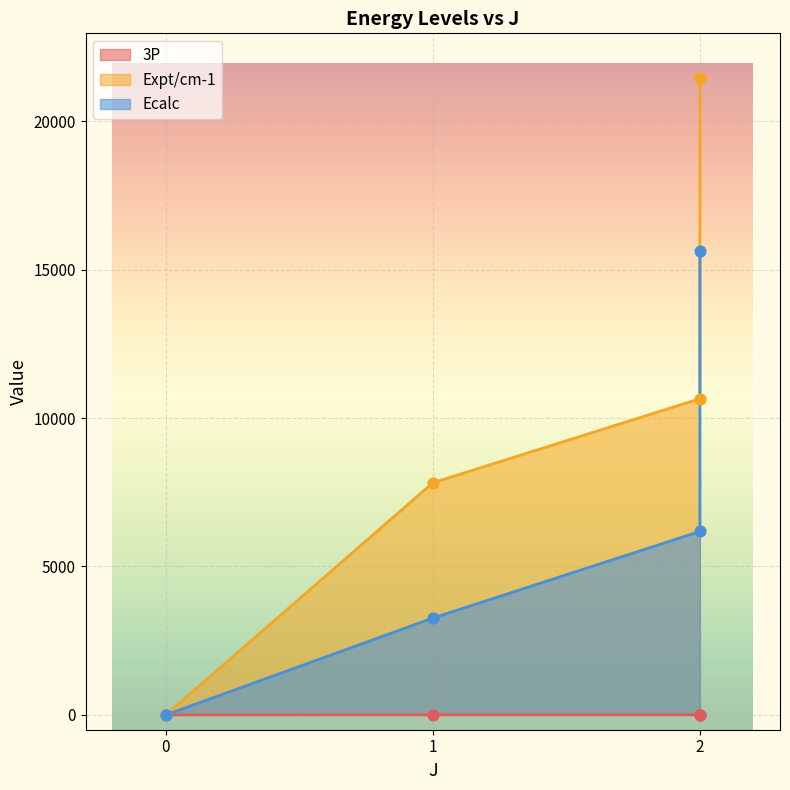

Is the value of Expt/cm-1 at 0 greater than the value of 3P at 0?

No